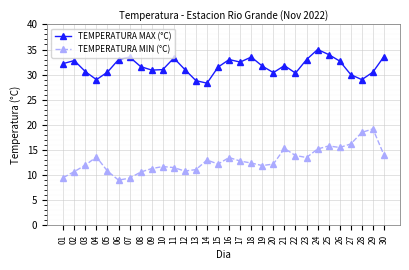

True or false: TEMPERATURA MAX (°C) and TEMPERATURA MIN (°C) intersect in this chart.

False